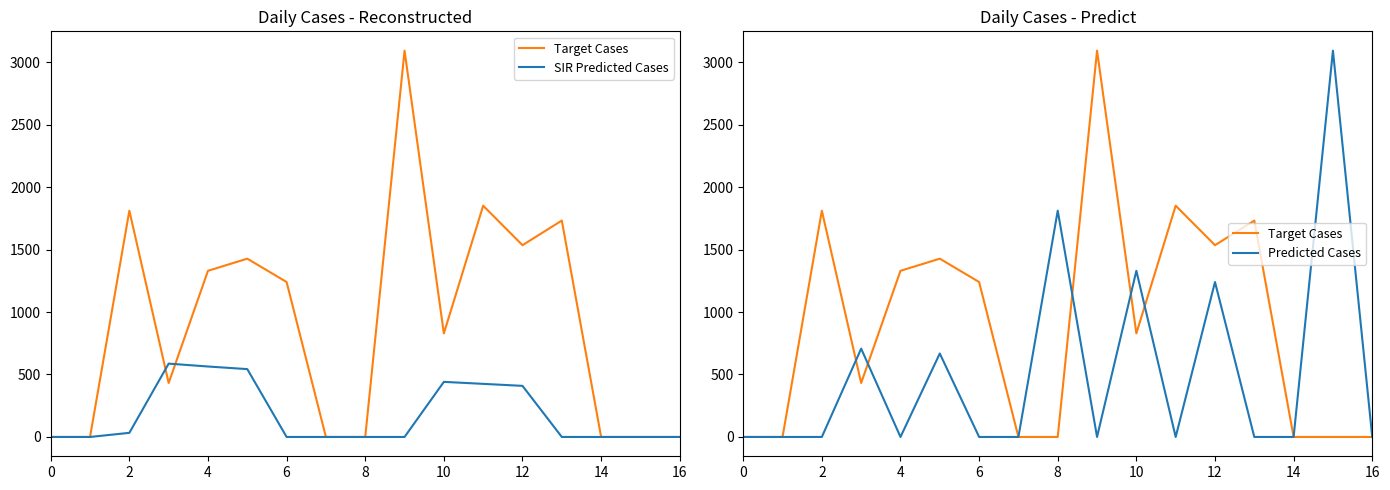

How many distinct data groups are displayed?

3